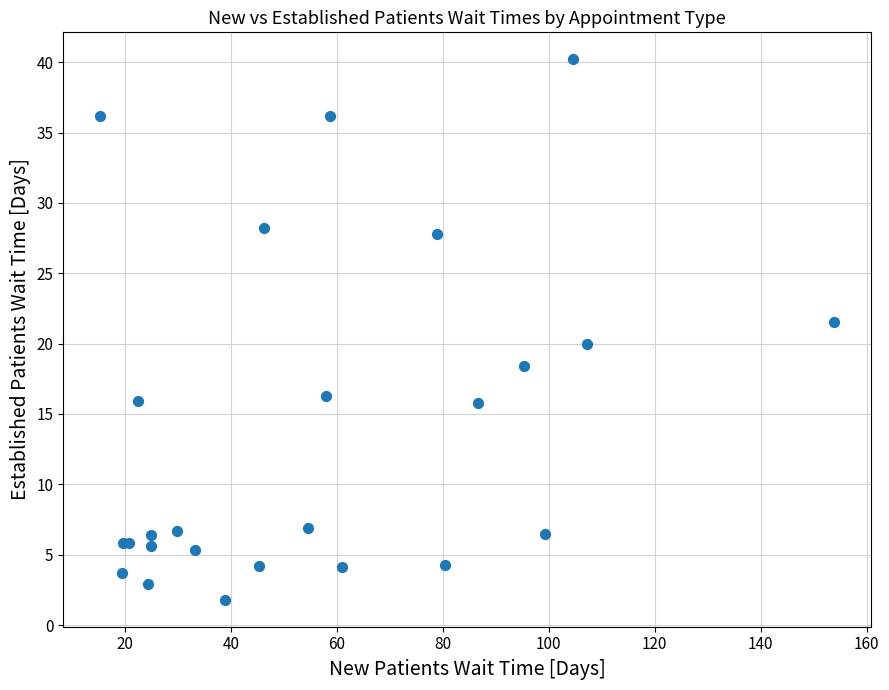

What Y value in the scatter plot is closest to 21?

21.5